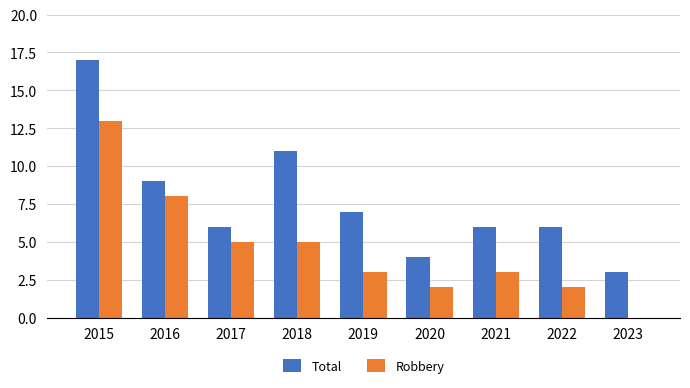

Is the value of Total at 2015 greater than the value of Robbery at 2020?

Yes